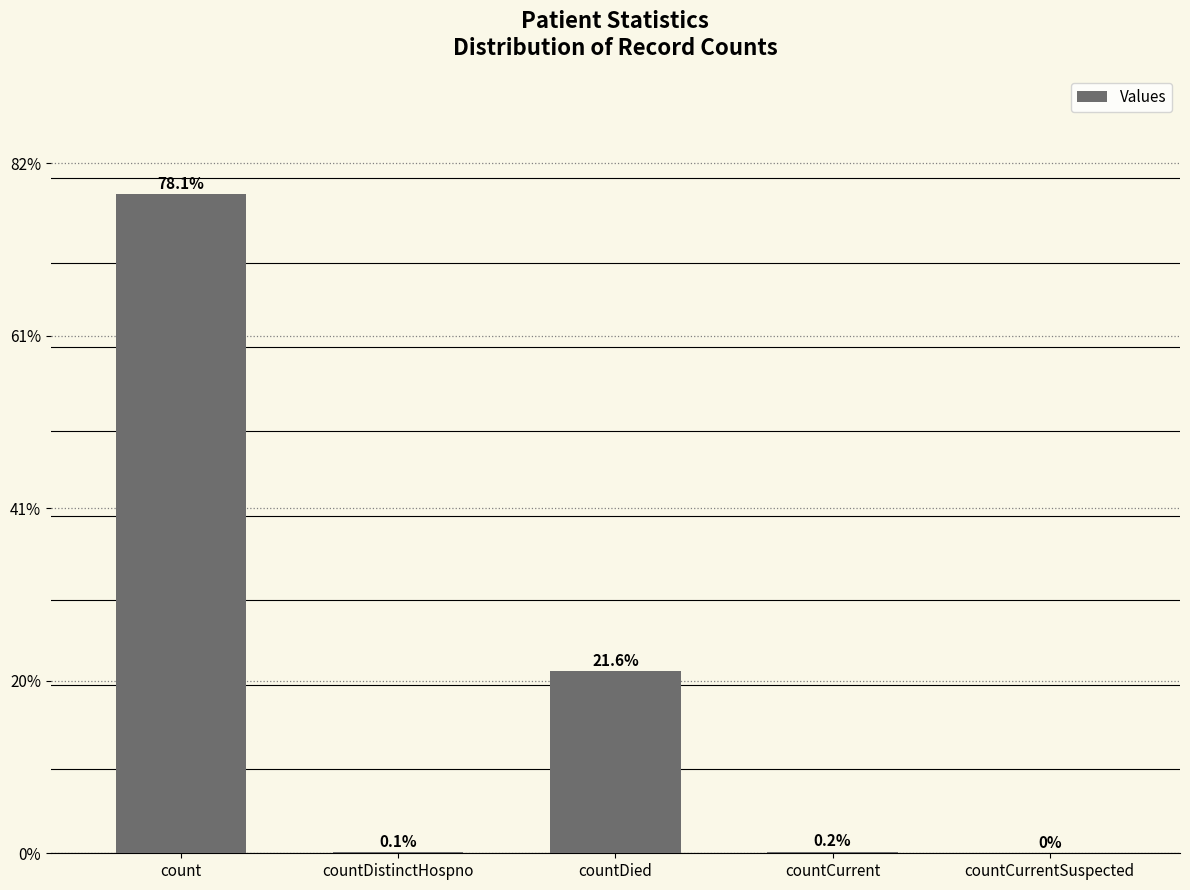

Which category has the highest value across all series?

count